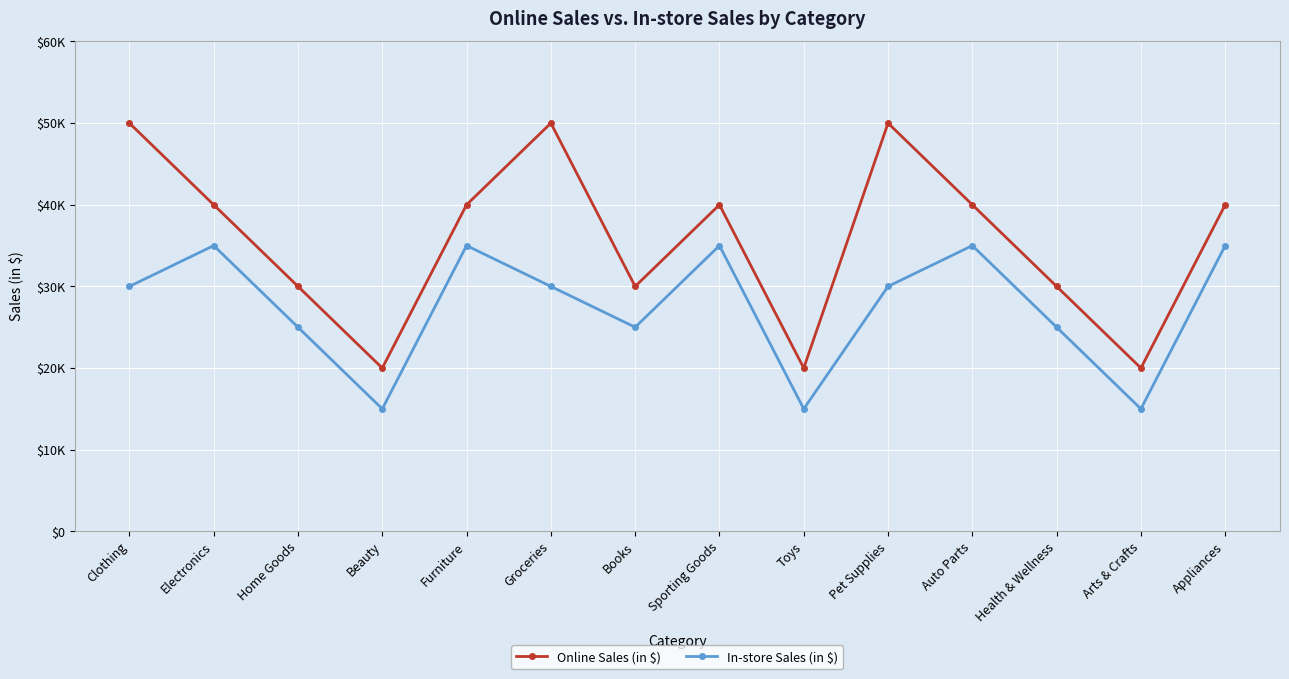

At how many categories does at least one series exceed 31315?

8